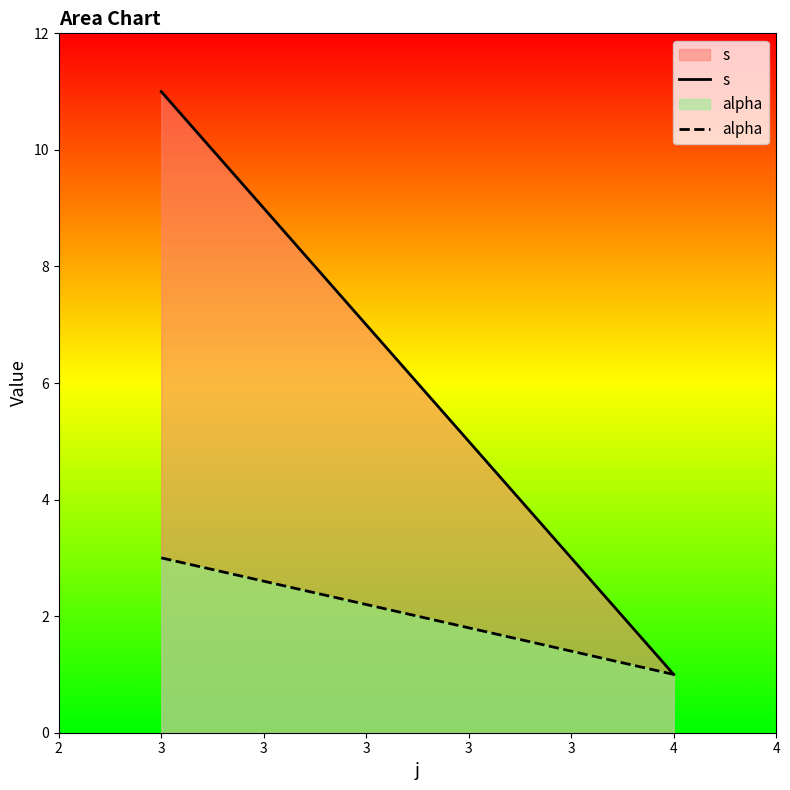

At which label does s reach its minimum?

4